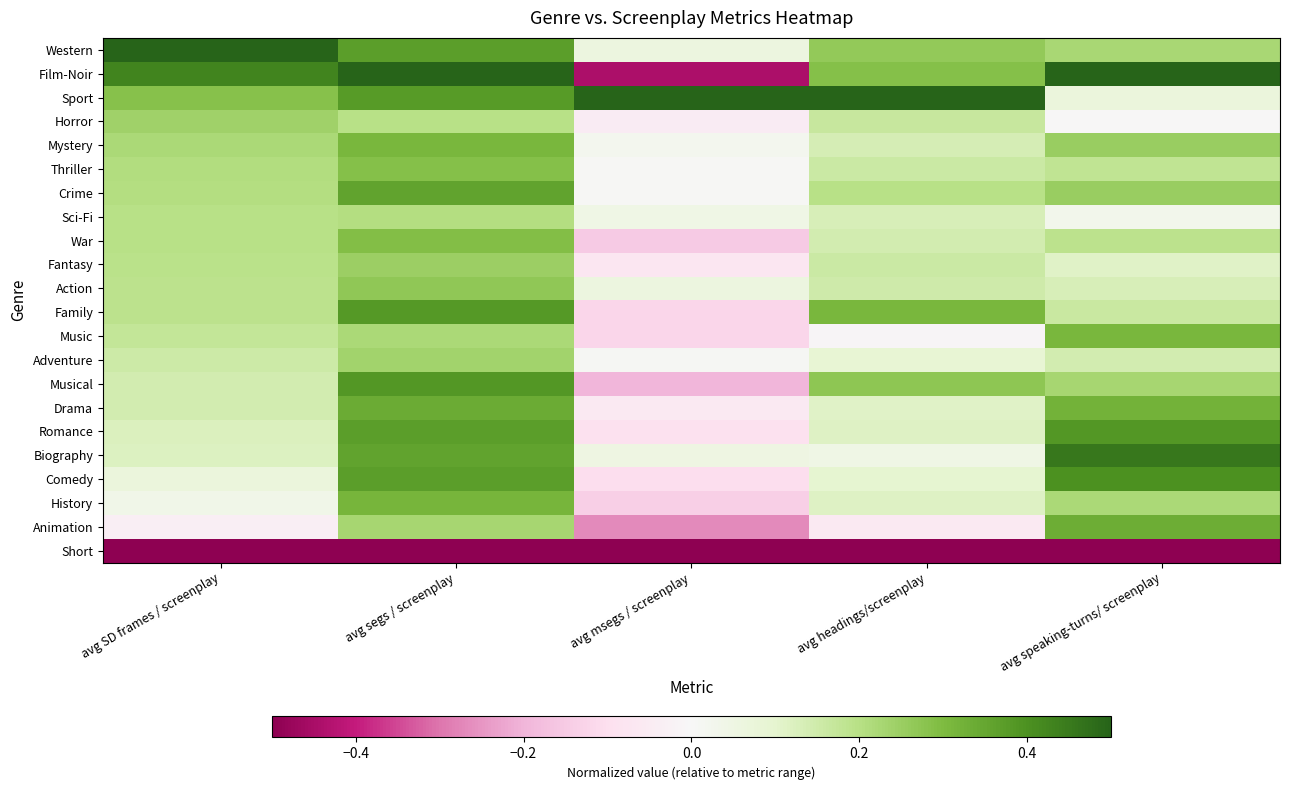

Reading right to left, what are all the values shown in this chart?

Western: avg speaking-turns/ screenplay=0.2	avg headings/screenplay=0.3	avg msegs / screenplay=0.1	avg segs / screenplay=0.4	avg SD frames / screenplay=0.5
Film-Noir: avg speaking-turns/ screenplay=0.5	avg headings/screenplay=0.3	avg msegs / screenplay=-0.4	avg segs / screenplay=0.5	avg SD frames / screenplay=0.4
Sport: avg speaking-turns/ screenplay=0.1	avg headings/screenplay=0.5	avg msegs / screenplay=0.5	avg segs / screenplay=0.4	avg SD frames / screenplay=0.3
Horror: avg speaking-turns/ screenplay=-0.0	avg headings/screenplay=0.2	avg msegs / screenplay=-0.1	avg segs / screenplay=0.2	avg SD frames / screenplay=0.2
Mystery: avg speaking-turns/ screenplay=0.3	avg headings/screenplay=0.1	avg msegs / screenplay=0.0	avg segs / screenplay=0.3	avg SD frames / screenplay=0.2
Thriller: avg speaking-turns/ screenplay=0.2	avg headings/screenplay=0.2	avg msegs / screenplay=0.0	avg segs / screenplay=0.3	avg SD frames / screenplay=0.2
Crime: avg speaking-turns/ screenplay=0.3	avg headings/screenplay=0.2	avg msegs / screenplay=0.0	avg segs / screenplay=0.4	avg SD frames / screenplay=0.2
Sci-Fi: avg speaking-turns/ screenplay=0.0	avg headings/screenplay=0.1	avg msegs / screenplay=0.0	avg segs / screenplay=0.2	avg SD frames / screenplay=0.2
War: avg speaking-turns/ screenplay=0.2	avg headings/screenplay=0.1	avg msegs / screenplay=-0.1	avg segs / screenplay=0.3	avg SD frames / screenplay=0.2
Fantasy: avg speaking-turns/ screenplay=0.1	avg headings/screenplay=0.2	avg msegs / screenplay=-0.1	avg segs / screenplay=0.2	avg SD frames / screenplay=0.2
Action: avg speaking-turns/ screenplay=0.1	avg headings/screenplay=0.2	avg msegs / screenplay=0.1	avg segs / screenplay=0.3	avg SD frames / screenplay=0.2
Family: avg speaking-turns/ screenplay=0.2	avg headings/screenplay=0.3	avg msegs / screenplay=-0.1	avg segs / screenplay=0.4	avg SD frames / screenplay=0.2
Music: avg speaking-turns/ screenplay=0.3	avg headings/screenplay=-0.0	avg msegs / screenplay=-0.1	avg segs / screenplay=0.2	avg SD frames / screenplay=0.2
Adventure: avg speaking-turns/ screenplay=0.1	avg headings/screenplay=0.1	avg msegs / screenplay=0.0	avg segs / screenplay=0.2	avg SD frames / screenplay=0.2
Musical: avg speaking-turns/ screenplay=0.2	avg headings/screenplay=0.3	avg msegs / screenplay=-0.2	avg segs / screenplay=0.4	avg SD frames / screenplay=0.1
Drama: avg speaking-turns/ screenplay=0.3	avg headings/screenplay=0.1	avg msegs / screenplay=-0.1	avg segs / screenplay=0.3	avg SD frames / screenplay=0.1
Romance: avg speaking-turns/ screenplay=0.4	avg headings/screenplay=0.1	avg msegs / screenplay=-0.1	avg segs / screenplay=0.4	avg SD frames / screenplay=0.1
Biography: avg speaking-turns/ screenplay=0.5	avg headings/screenplay=0.0	avg msegs / screenplay=0.1	avg segs / screenplay=0.4	avg SD frames / screenplay=0.1
Comedy: avg speaking-turns/ screenplay=0.4	avg headings/screenplay=0.1	avg msegs / screenplay=-0.1	avg segs / screenplay=0.4	avg SD frames / screenplay=0.1
History: avg speaking-turns/ screenplay=0.2	avg headings/screenplay=0.1	avg msegs / screenplay=-0.1	avg segs / screenplay=0.3	avg SD frames / screenplay=0.0
Animation: avg speaking-turns/ screenplay=0.3	avg headings/screenplay=-0.1	avg msegs / screenplay=-0.3	avg segs / screenplay=0.2	avg SD frames / screenplay=-0.0
Short: avg speaking-turns/ screenplay=-0.5	avg headings/screenplay=-0.5	avg msegs / screenplay=-0.5	avg segs / screenplay=-0.5	avg SD frames / screenplay=-0.5